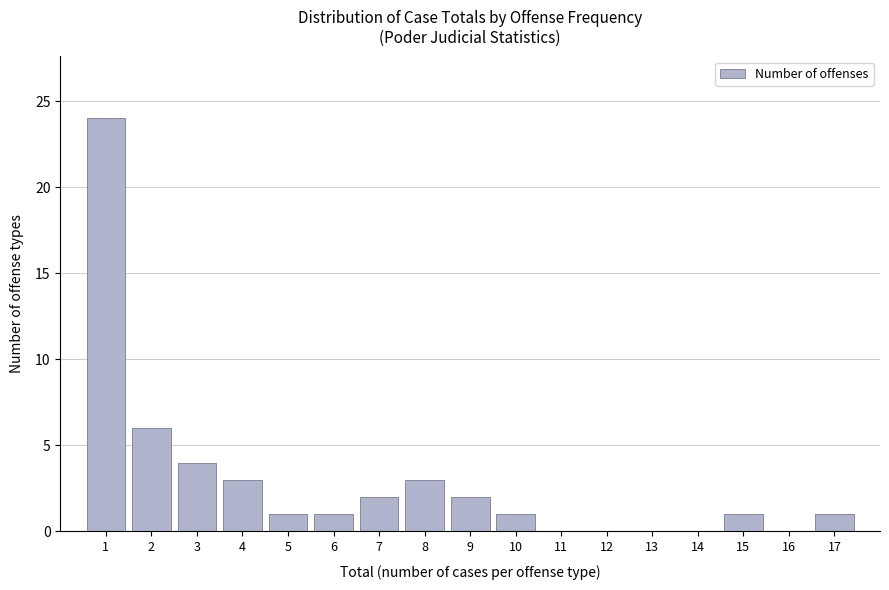

What is the height of the bar covering 3.5 to 4.5 on the x-axis? The values are not printed on the chart, so give them approximately, as read against the axis.

3